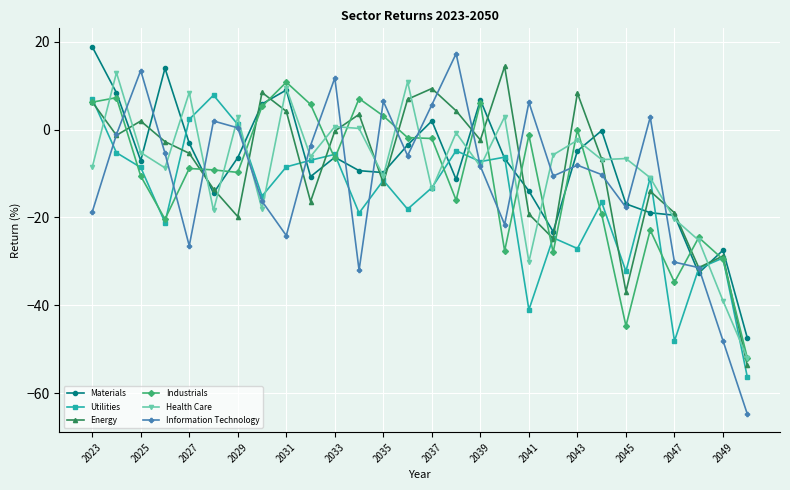

What is the value of the Utilities point at the 1st from the left?

7.1